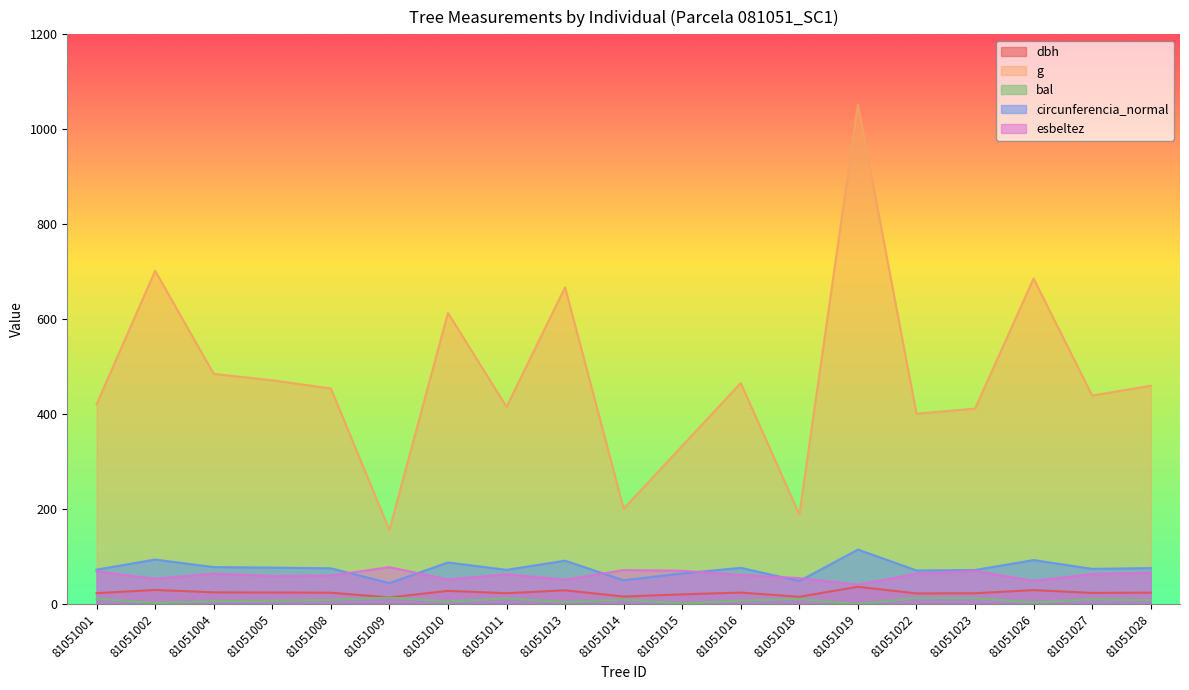

Reading right to left, what are all the values shown in this chart?

dbh: 24.2	23.6	29.6	22.9	22.6	36.6	15.5	24.4	20.6	16.0	29.1	23.0	27.9	14.1	24.1	24.5	24.9	29.9	23.1
g: 460.0	439.3	685.8	411.9	401.1	1052.1	188.7	465.7	333.3	201.1	667.4	415.5	613.6	156.2	454.3	471.4	485.0	702.1	420.9
bal: 8.3	10.3	3.5	12.7	13.3	0.0	10.9	7.7	1.5	9.6	4.5	12.1	5.5	13.8	9.0	7.0	6.3	2.5	11.5
circunferencia_normal: 76.0	74.3	92.8	71.9	71.0	115.0	48.7	76.5	64.7	50.3	91.6	72.3	87.8	44.3	75.6	77.0	78.1	93.9	72.7
esbeltez: 66.1	63.4	49.1	69.9	64.2	41.0	54.8	61.6	70.4	71.9	51.5	63.0	51.9	78.0	60.3	59.2	64.4	53.5	69.1